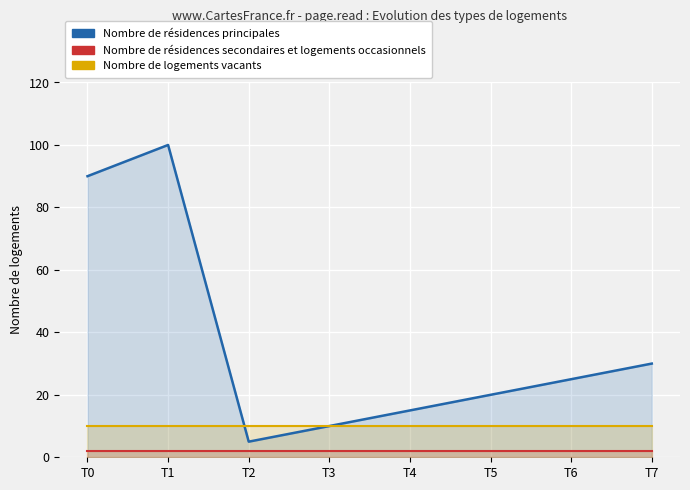

True or false: Nombre de logements vacants has more than 1 interior local peaks.

False